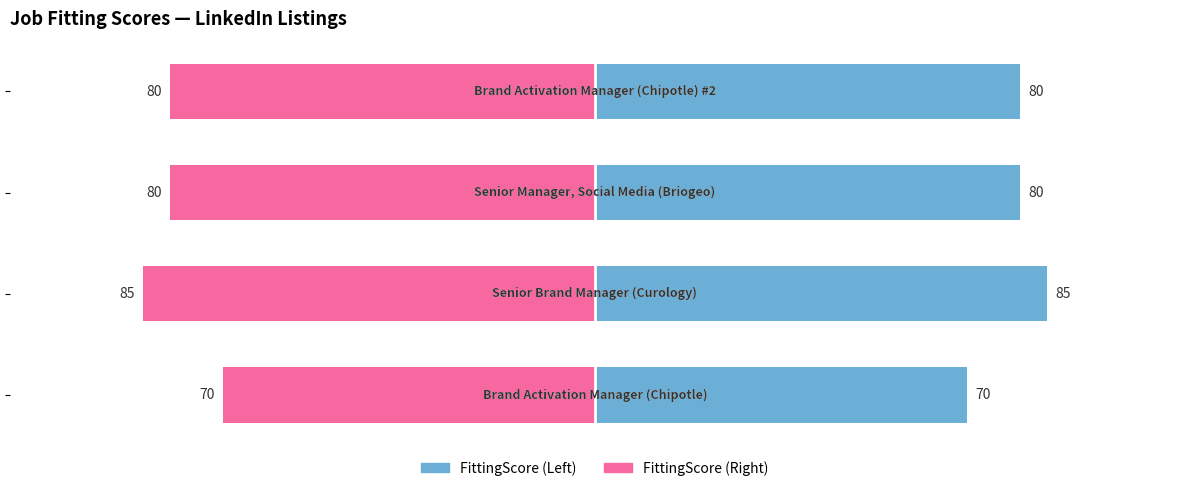

The FittingScore (Right) series shows -80 at 3. True or false?

True